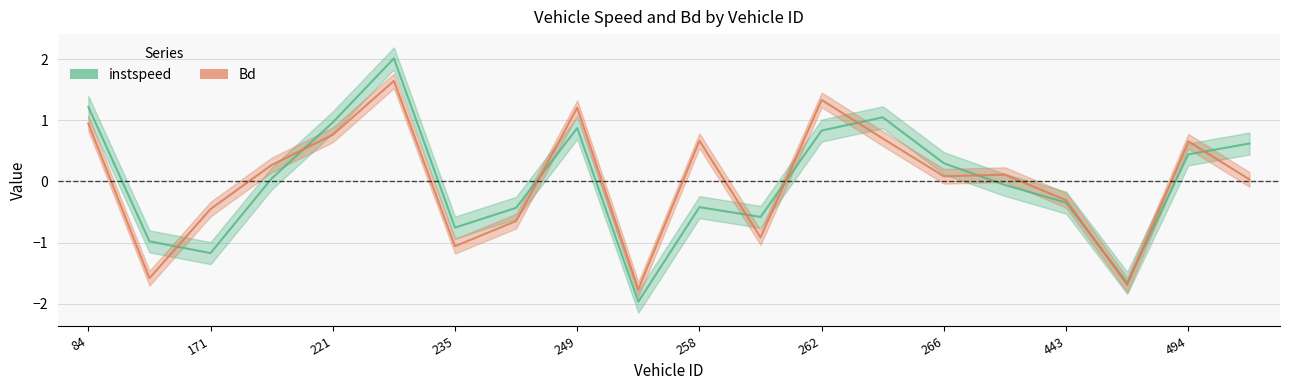

What is the label of the 20th point from the right?

84.0